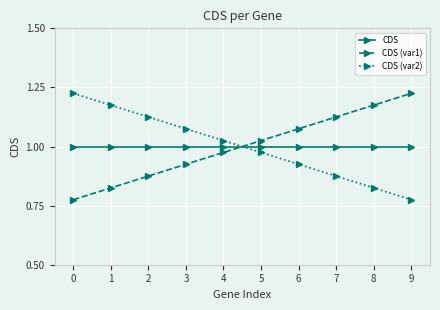

Where do CDS (var2) and CDS first cross each other?

4 and 5